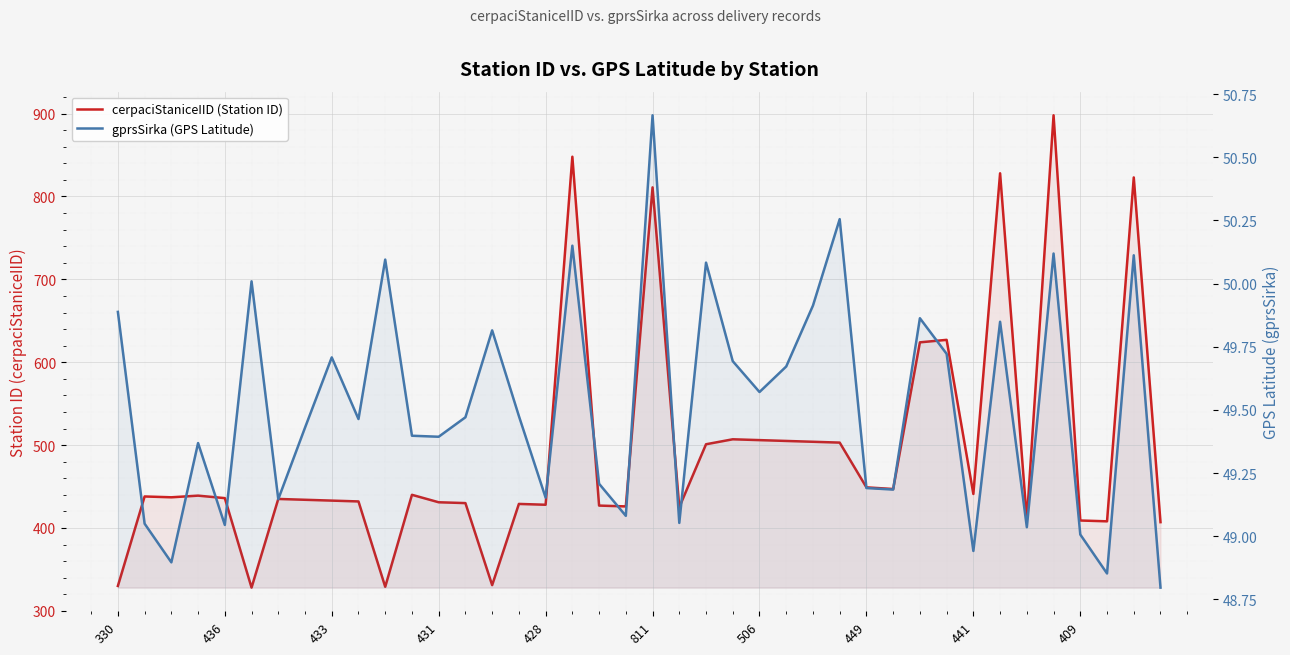

What is the value of the cerpaciStaniceIID (Station ID) point at the 29th from the left?

449.0